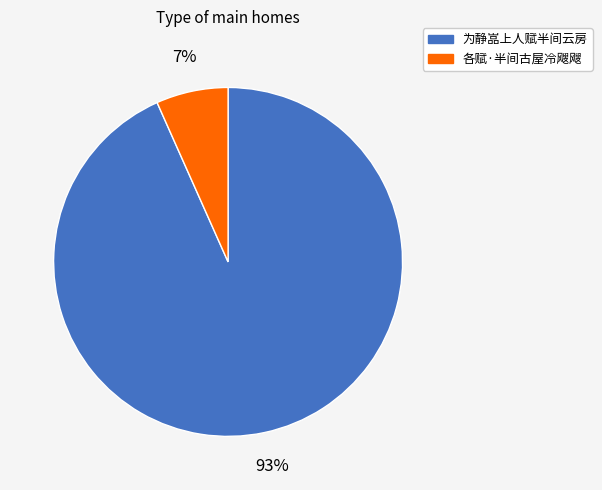

Which has a higher value, 为静嵓上人赋半间云房 or 各赋·半间古屋冷飕飕?

为静嵓上人赋半间云房